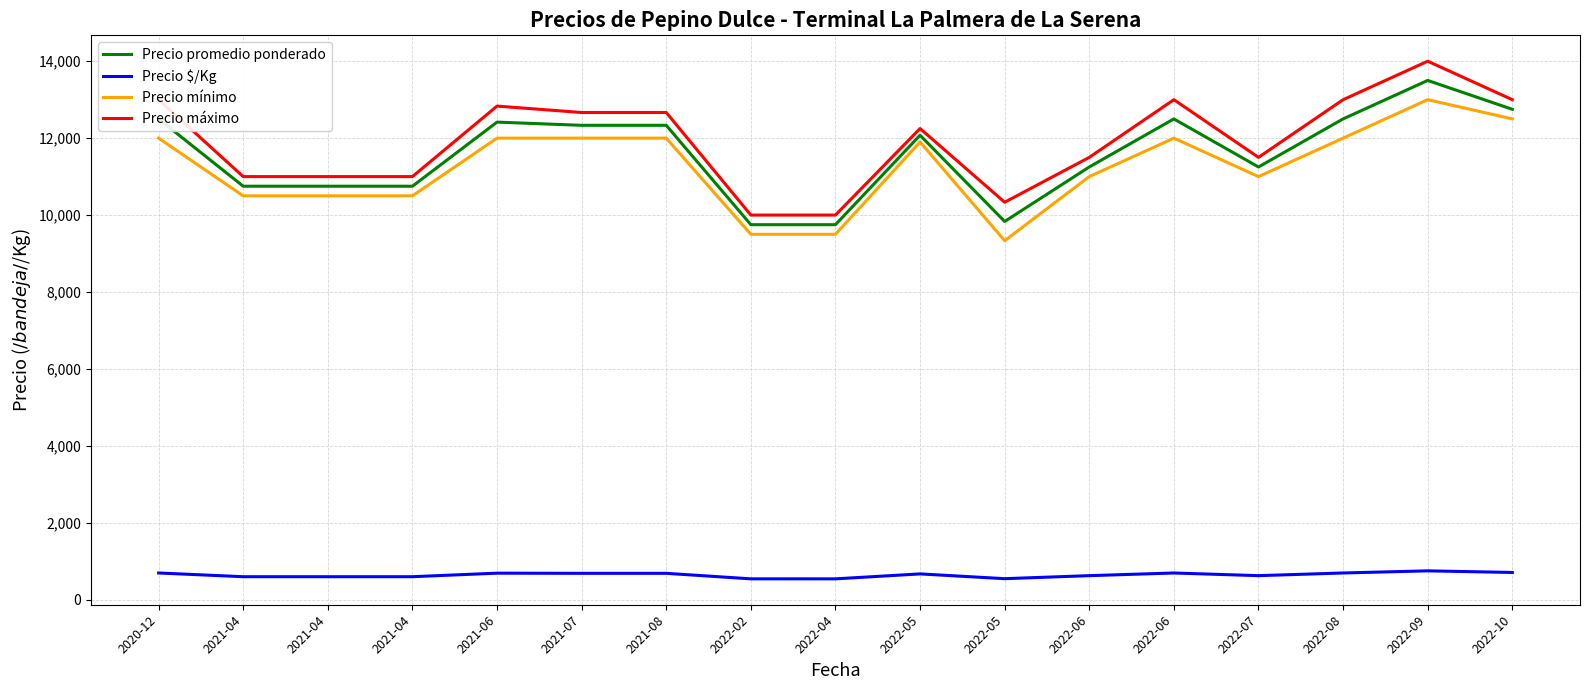

True or false: Precio promedio ponderado and Precio máximo cross at least once.

False